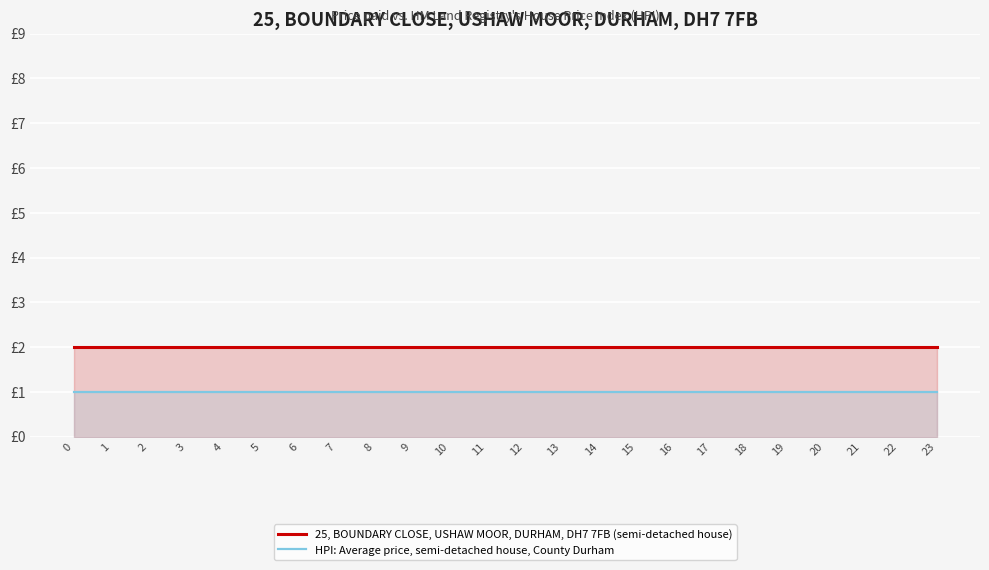

What is the maximum value shown in the chart?

2